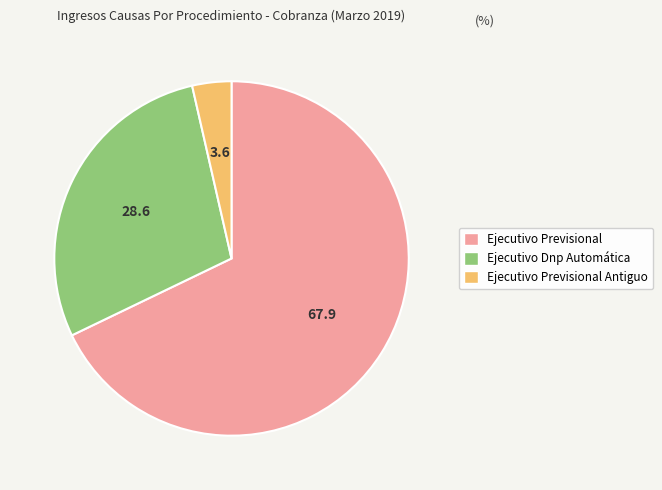

How many slices are in this pie chart?

3